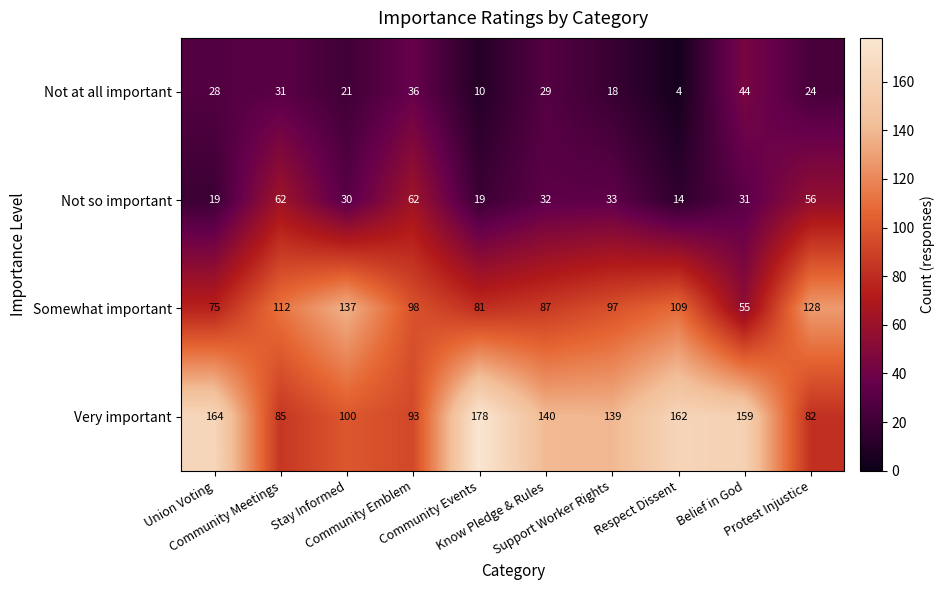

What is the average value of the Very important series?

130